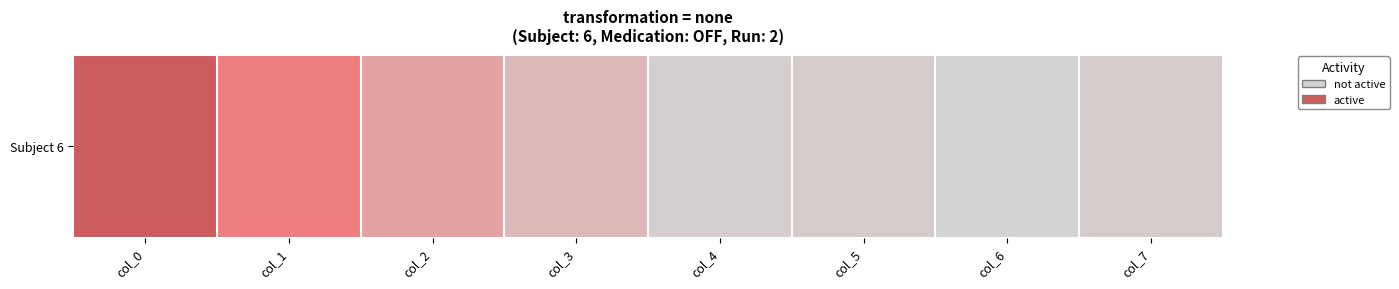

Rank the categories by value from highest to lowest.

col_0, col_1, col_2, col_3, col_5, col_7, col_4, col_6